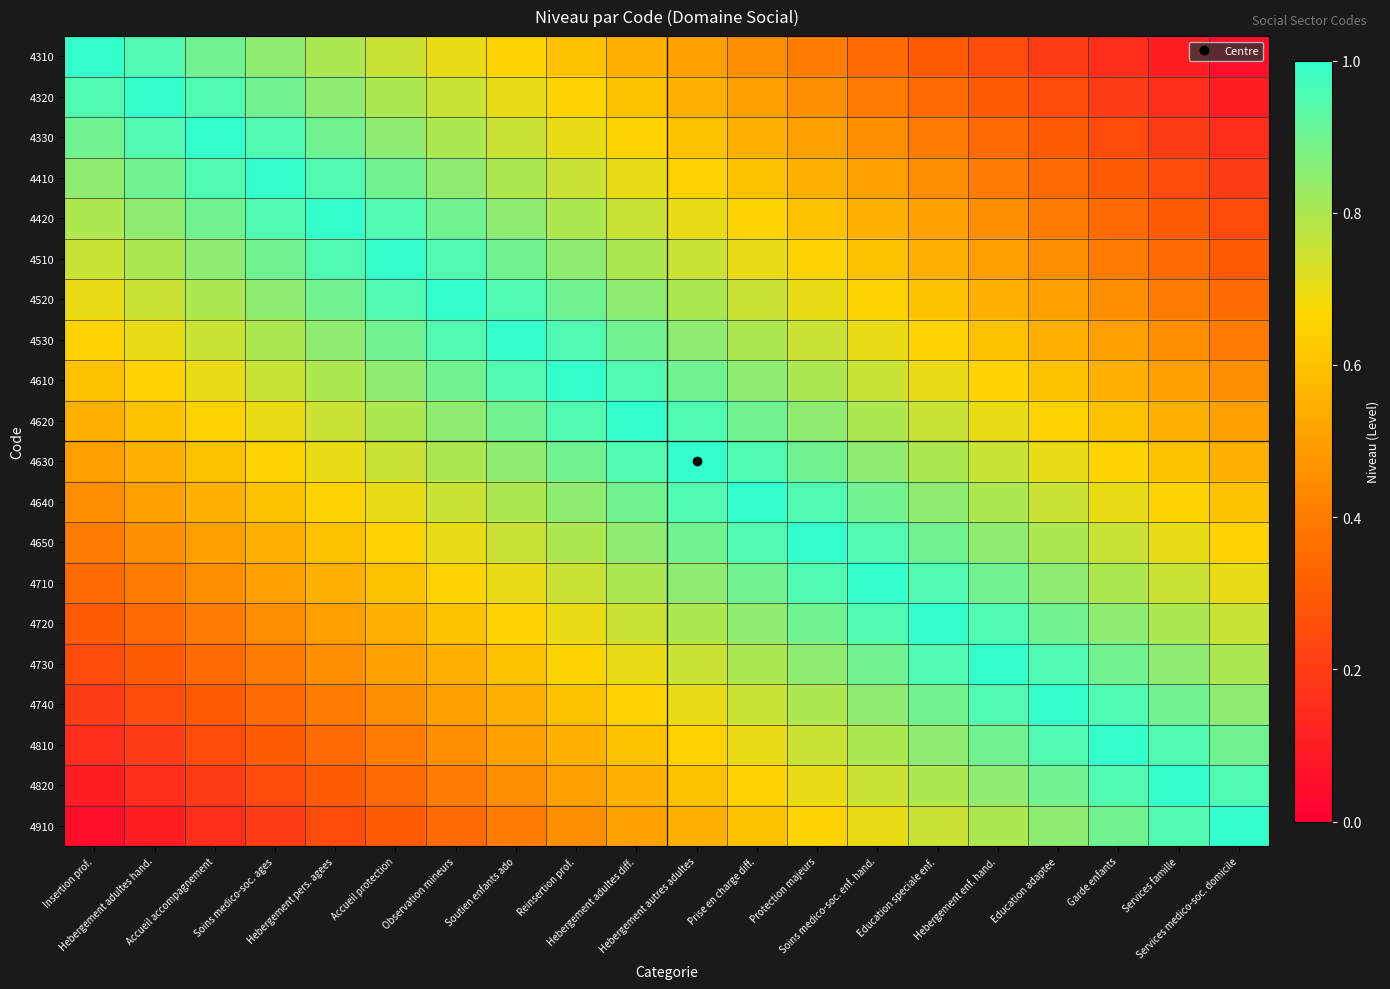

What is the minimum value shown in the chart?

0.1